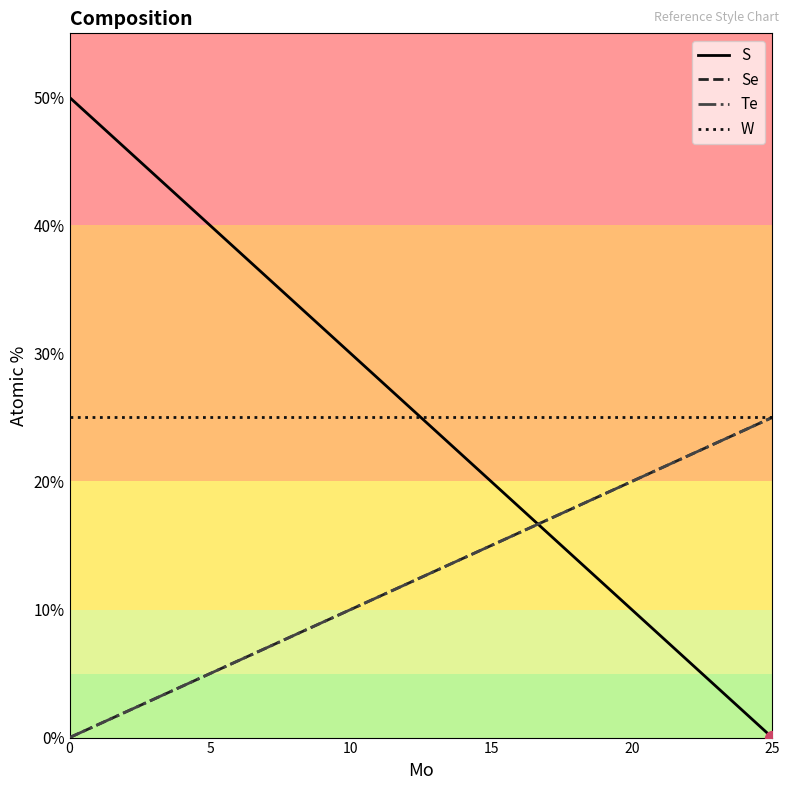

What is the label of the 6th point from the left?

5